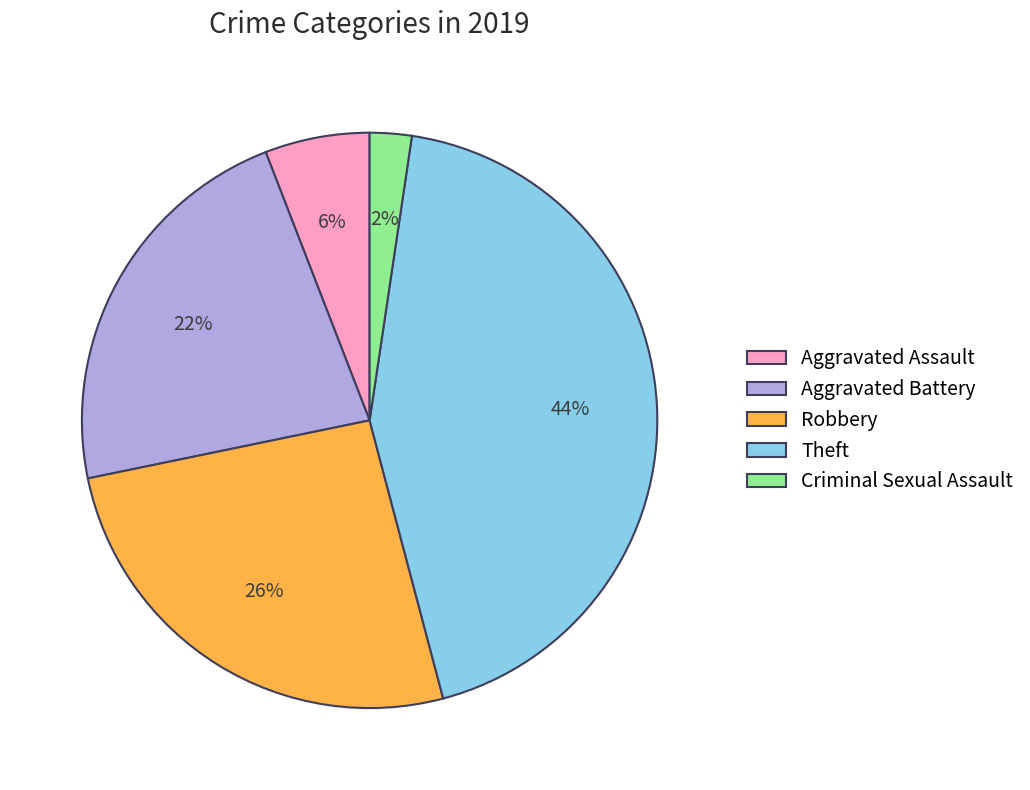

The Aggravated Assault slice represents 6% of the pie. True or false?

True